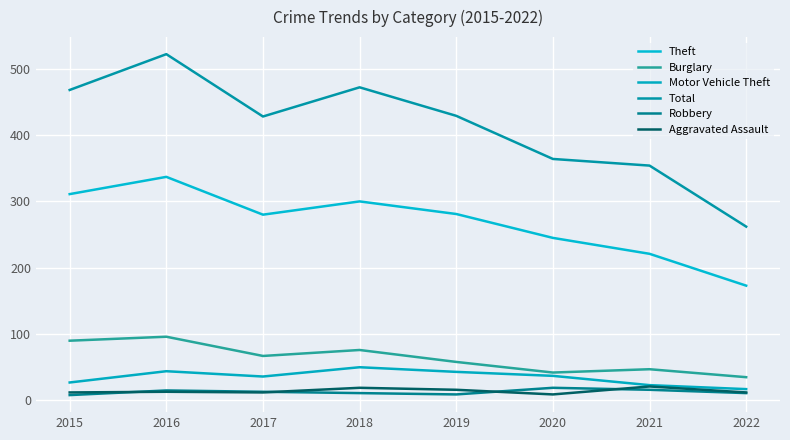

Does the chart display data point markers on the line(s)?

No